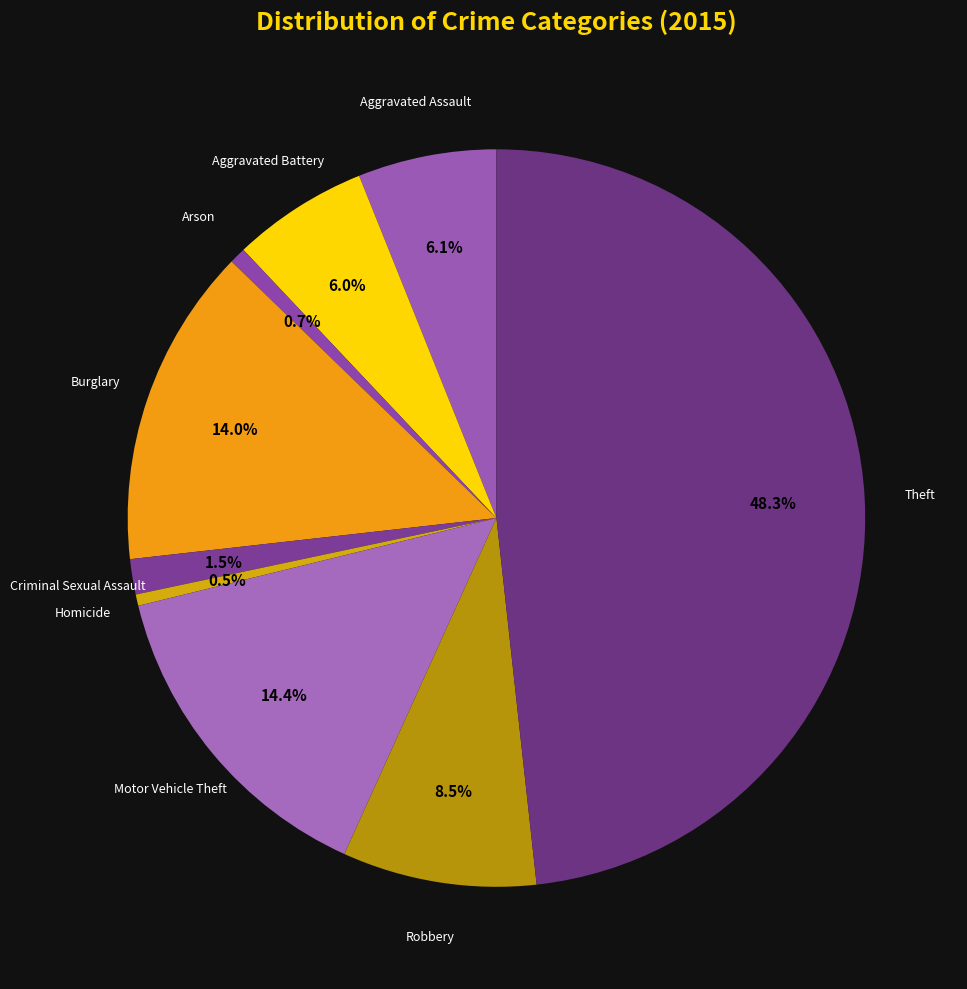

Is there any slice that represents more than half of the pie?

No